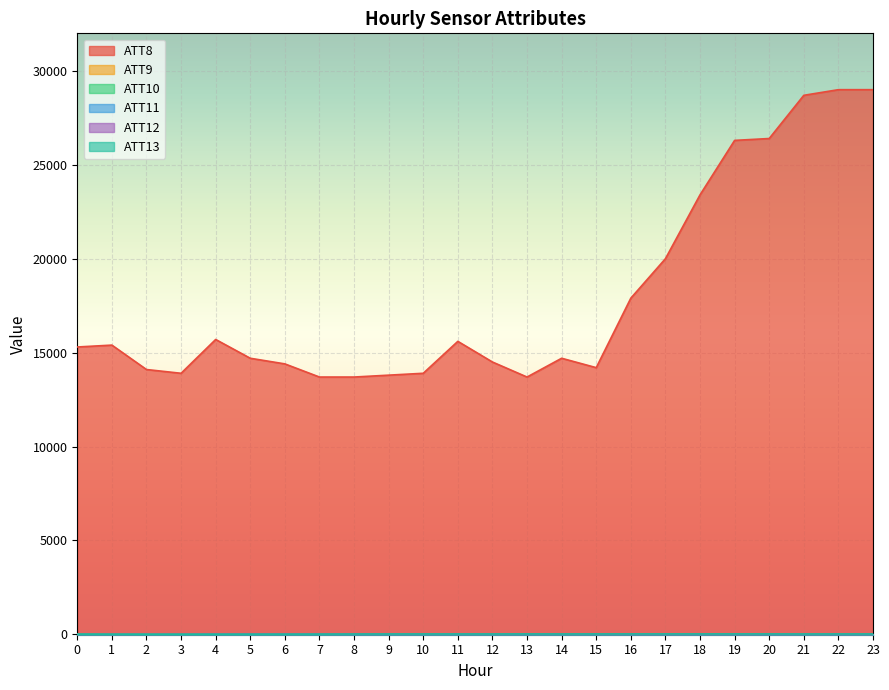

Reading right to left, transcribe all the data shown in this chart.

ATT8: 23=29000.0	22=29000.0	21=28700.0	20=26400.0	19=26300.0	18=23400.0	17=20000.0	16=17900.0	15=14200.0	14=14700.0	13=13700.0	12=14500.0	11=15600.0	10=13900.0	9=13800.0	8=13700.0	7=13700.0	6=14400.0	5=14700.0	4=15700.0	3=13900.0	2=14100.0	1=15400.0	0=15300.0
ATT9: 23=-10.0	22=-10.0	21=-10.0	20=-10.0	19=-10.0	18=-10.0	17=-10.0	16=-10.0	15=-10.0	14=-10.0	13=-10.0	12=-10.0	11=-10.0	10=-10.0	9=-10.0	8=-10.0	7=-10.0	6=-10.0	5=-10.0	4=-10.0	3=-10.0	2=-10.0	1=-10.0	0=18.5
ATT10: 23=-10.0	22=-10.0	21=-10.0	20=-10.0	19=-10.0	18=-10.0	17=-10.0	16=-10.0	15=-10.0	14=-10.0	13=-10.0	12=-10.0	11=-10.0	10=-10.0	9=-10.0	8=-10.0	7=-10.0	6=-10.0	5=-10.0	4=-10.0	3=-10.0	2=-10.0	1=-10.0	0=23.6
ATT12: 23=4.0	22=4.8	21=5.7	20=6.3	19=8.1	18=8.7	17=8.5	16=9.8	15=11.4	14=11.7	13=12.6	12=12.2	11=12.3	10=12.9	9=12.7	8=13.7	7=14.2	6=13.9	5=14.7	4=11.2	3=4.0	2=2.4	1=2.0	0=3.7
ATT13: 23=19.4	22=19.3	21=18.6	20=20.8	19=21.5	18=21.2	17=21.4	16=21.2	15=20.1	14=19.6	13=20.7	12=19.0	11=18.5	10=19.3	9=18.8	8=17.2	7=13.9	6=12.0	5=11.4	4=10.0	3=9.2	2=9.2	1=11.3	0=11.2